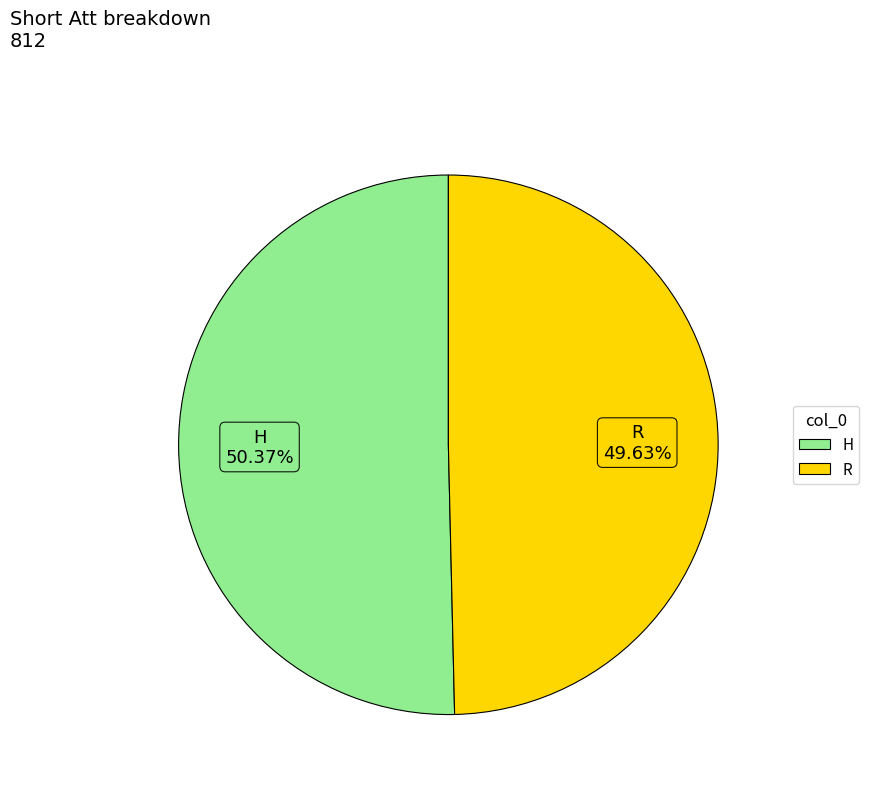

What percentage is NOT represented by R?

50.4%